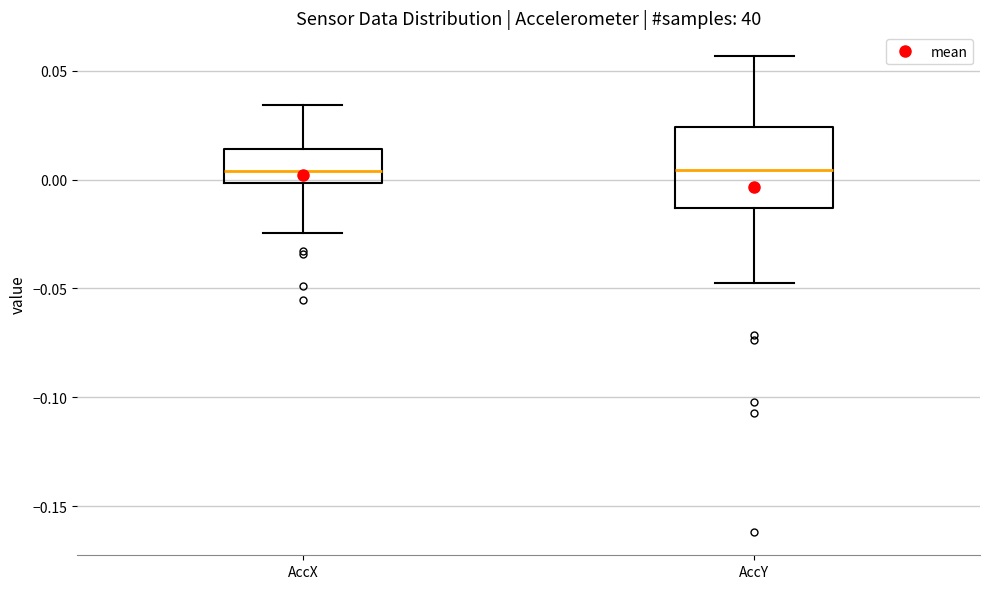

Comparing the boxes themselves (not the whiskers), which one is the tallest?

AccY